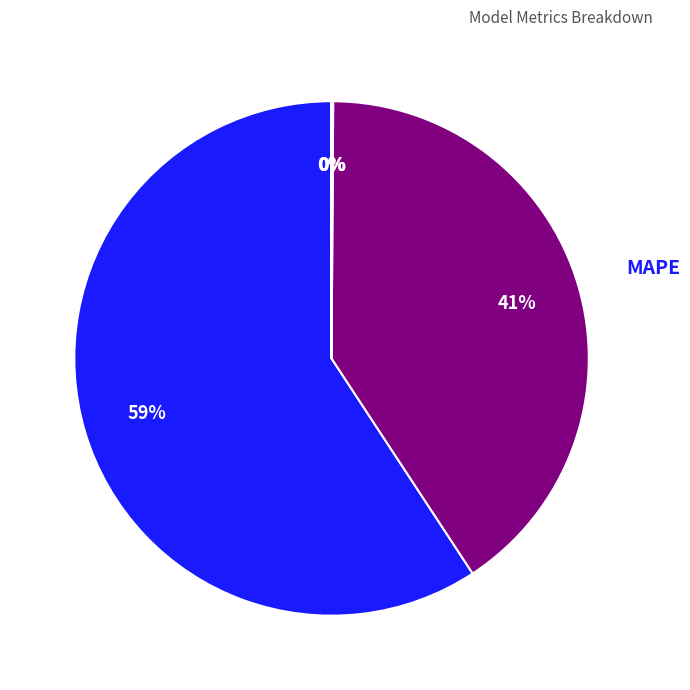

The MAPE slice represents 59% of the pie. True or false?

True